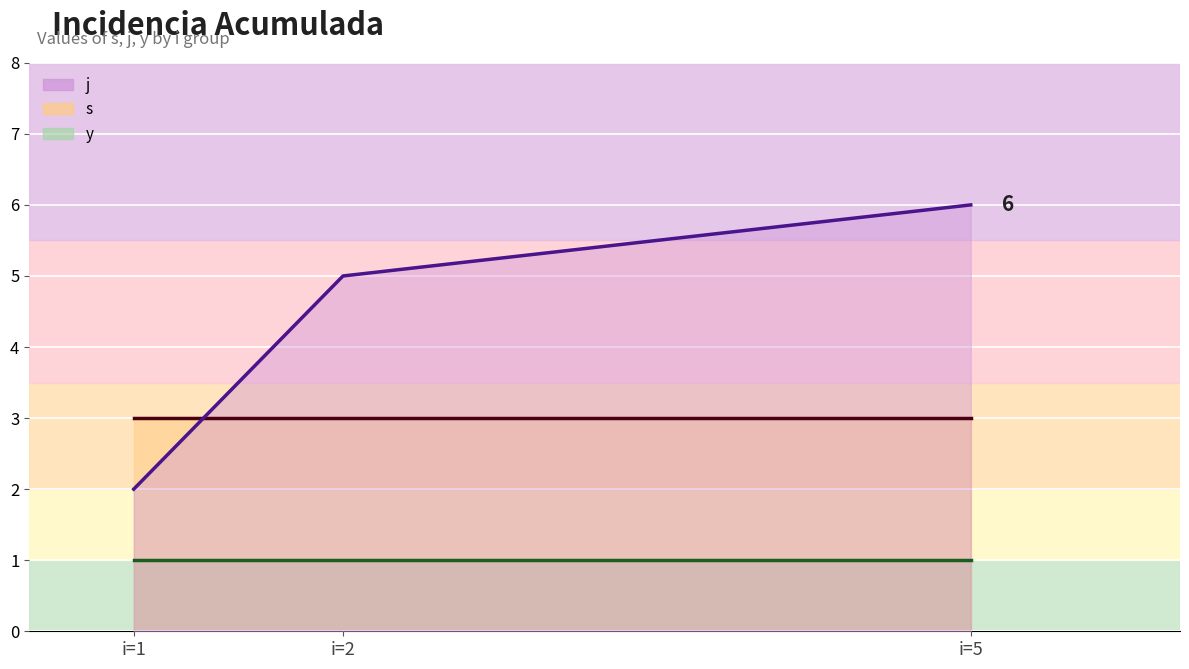

What is the sum of the s values at 5 and 1?

6